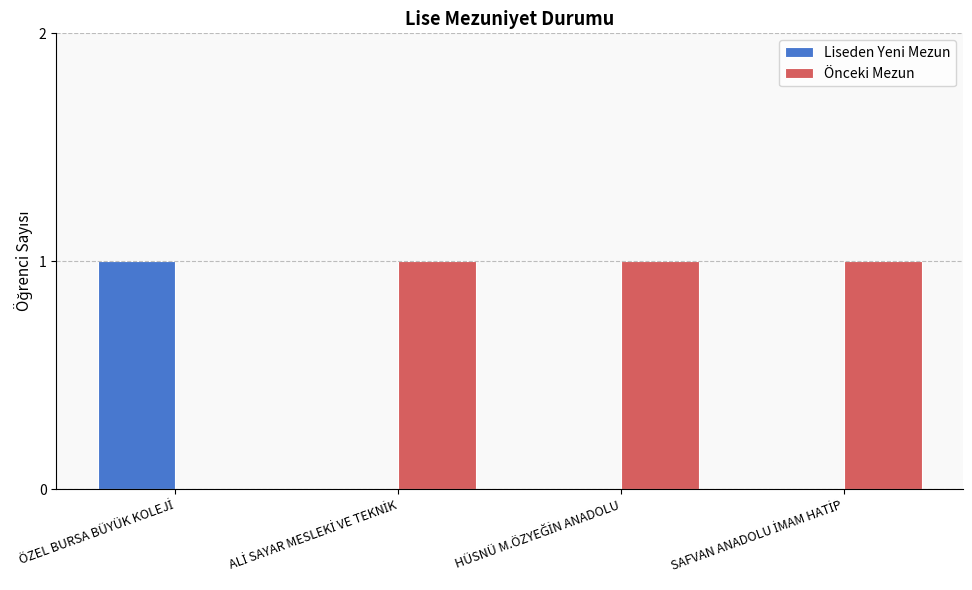

Which series has the largest total across all categories?

Önceki Mezun